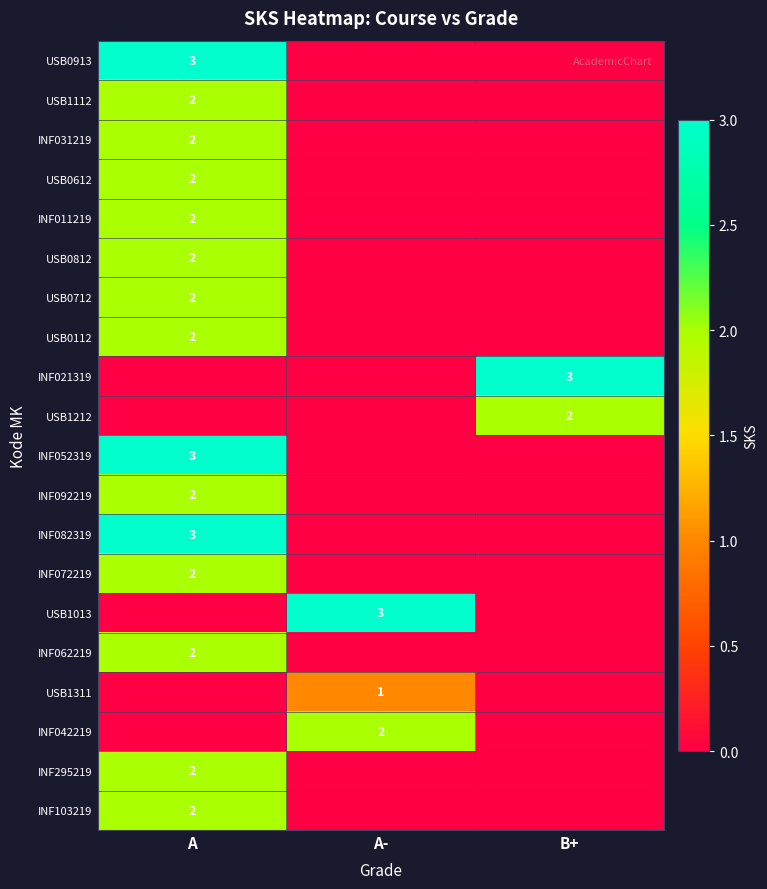

At which category is the sum across all series the highest?

A